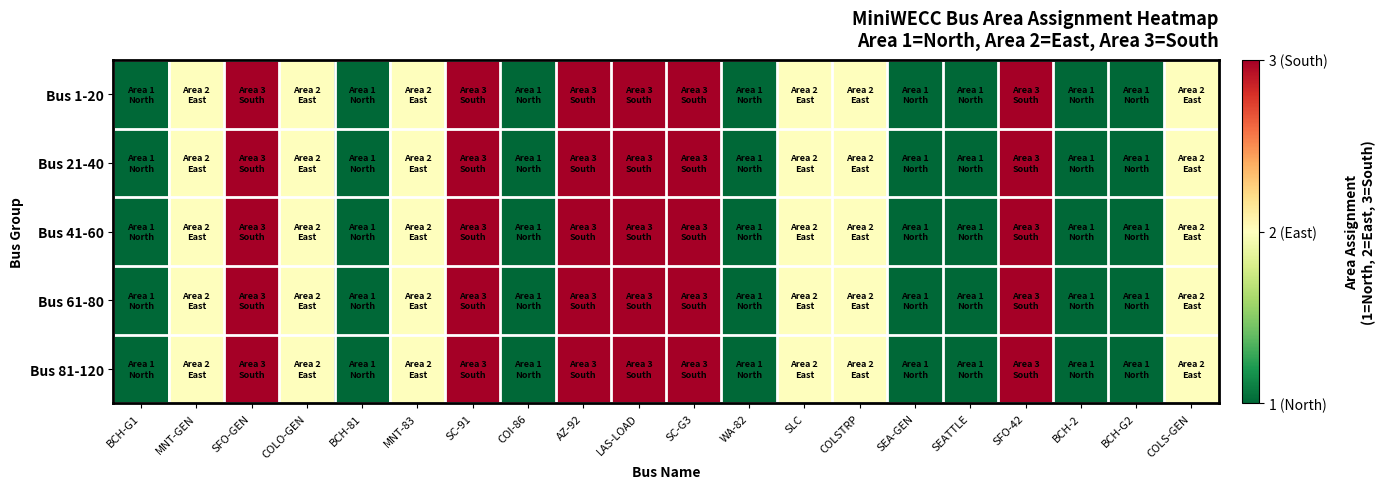

Between BCH-2 and COLS-GEN, which series saw the biggest shift?

Bus 1-20